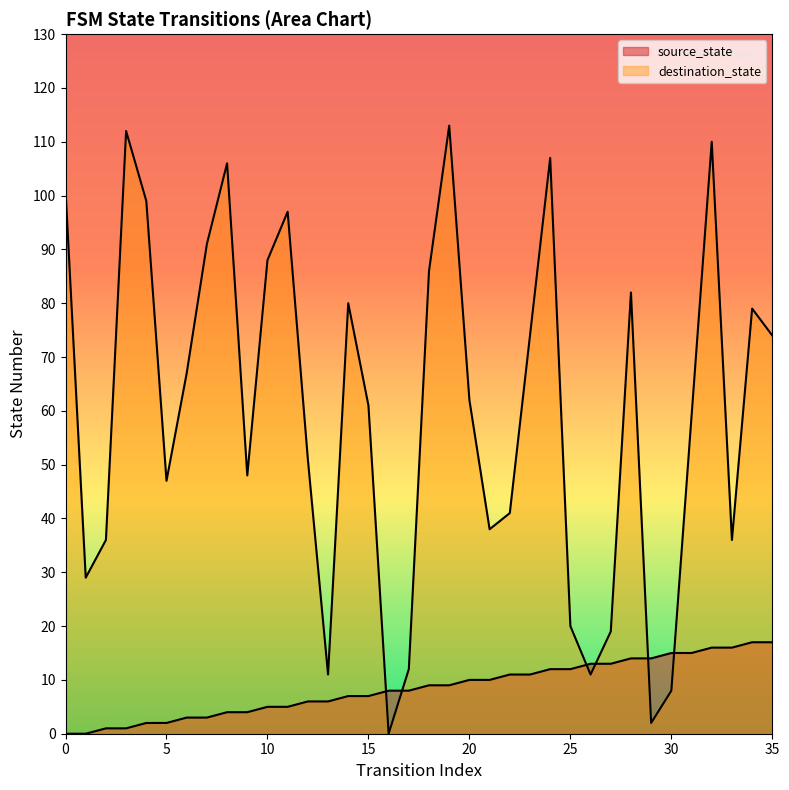

What are all the series names shown in the legend?

source_state, destination_state